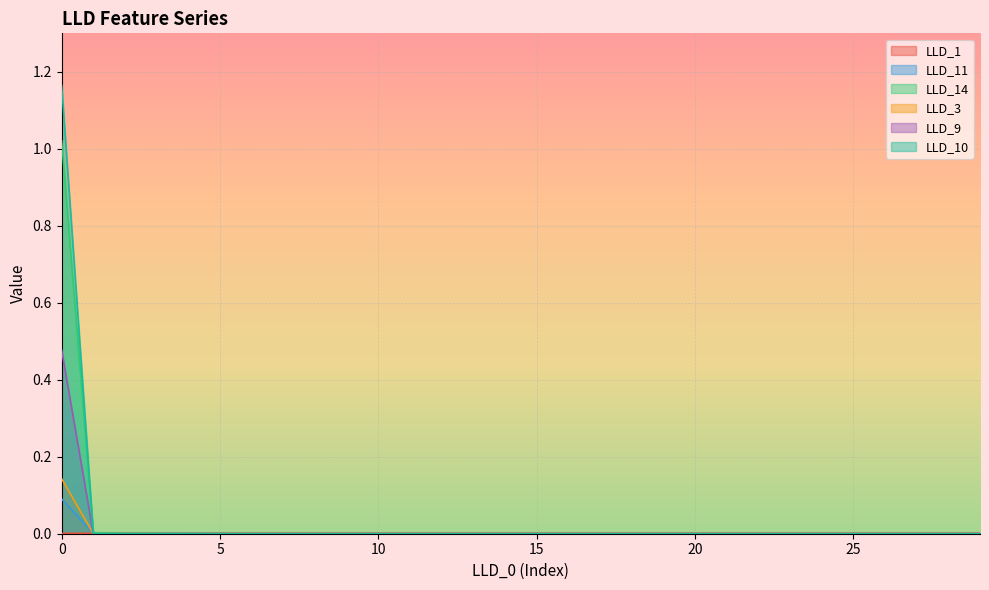

Which series ends up on top after the final intersection of LLD_14 and LLD_10?

LLD_14